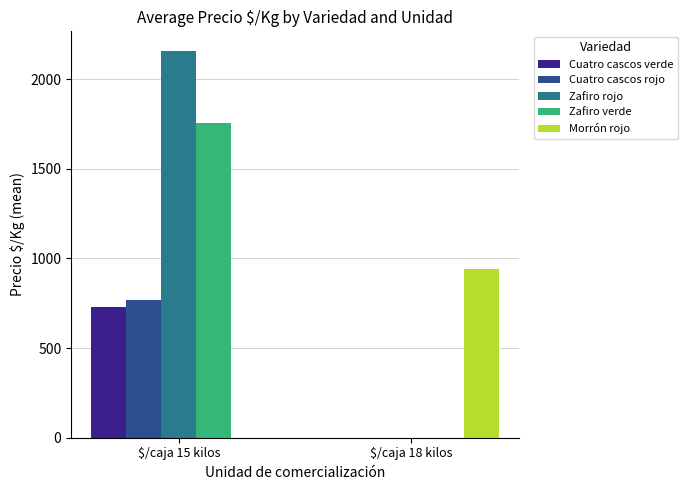

What are all the series names shown in the legend?

Cuatro cascos verde, Cuatro cascos rojo, Zafiro rojo, Zafiro verde, Morrón rojo